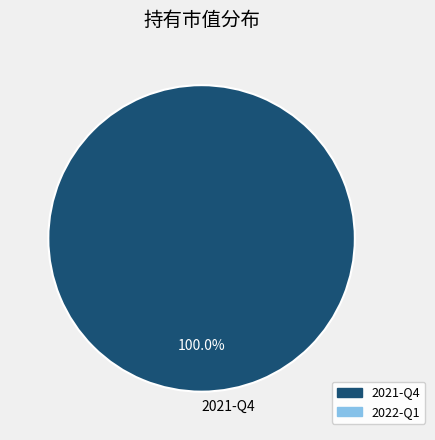

Does 2021-Q4 account for over 50% of the chart?

Yes